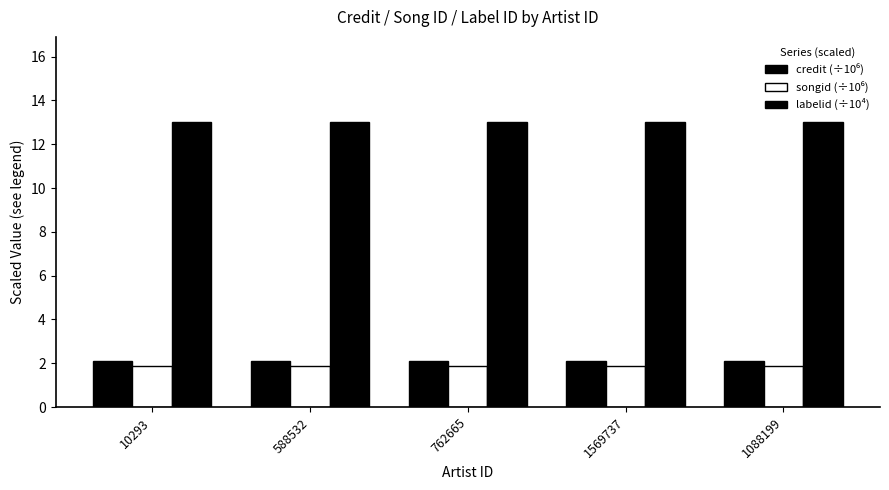

What is the label of the 4th bar from the right?

588532